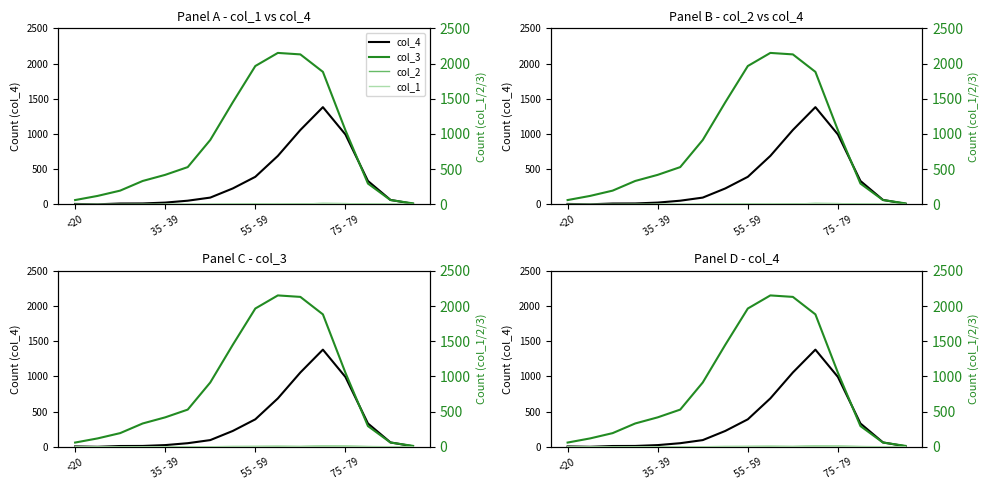

What are all the series names shown in the legend?

col_4, col_3, col_2, col_1